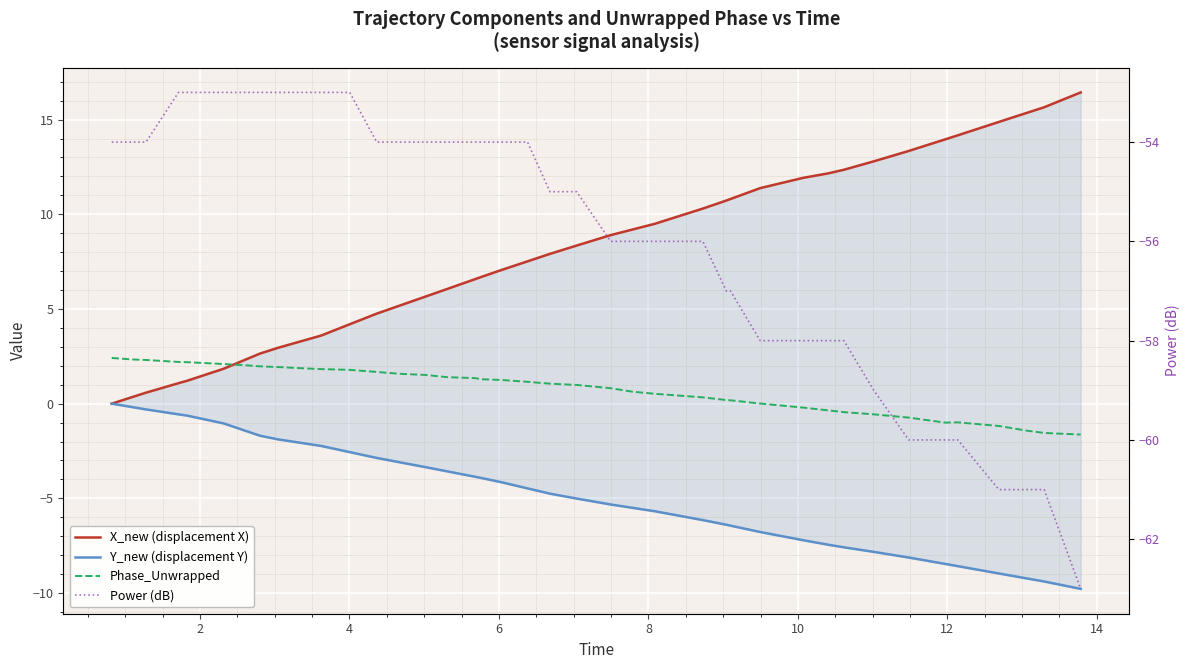

What is the difference between the maximum and second lowest values in the Y_new (displacement Y) series?

9.4